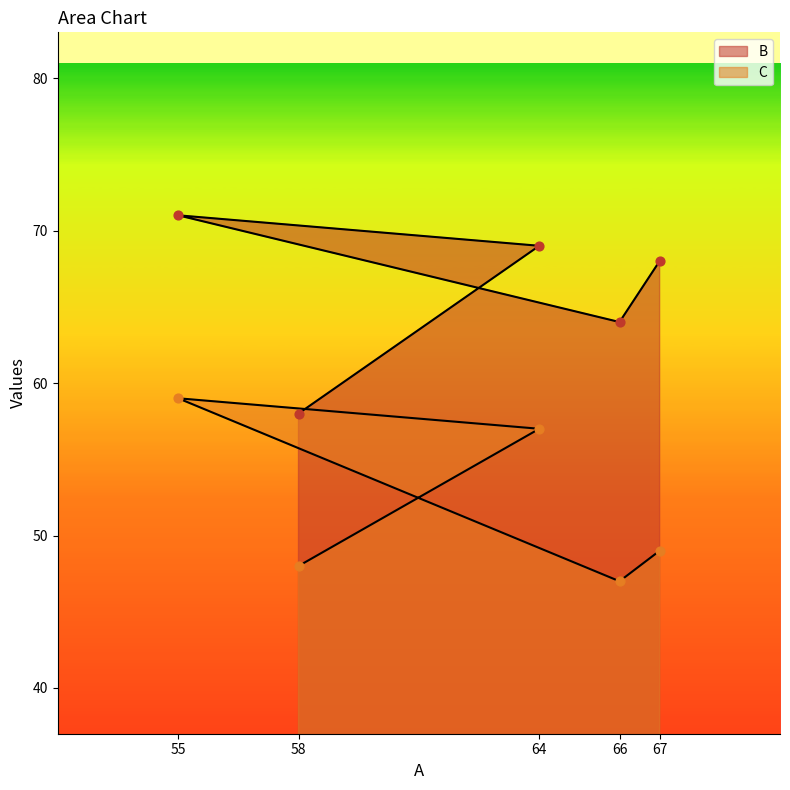

Which series has the largest Y range (max minus min)?

B